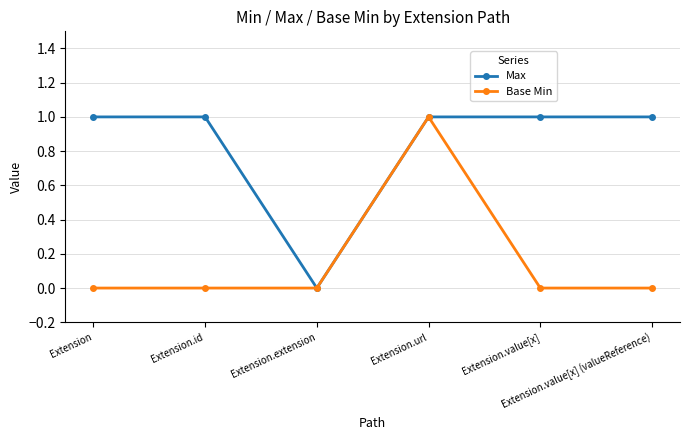

List the series in order of their overall mean, lowest first.

Base Min, Max